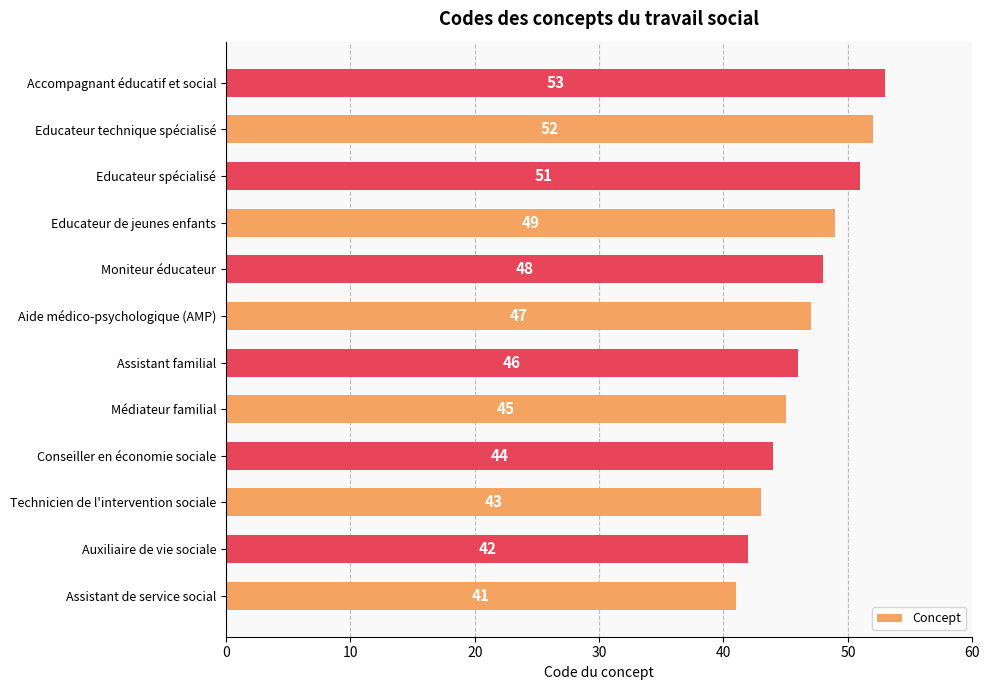

At which category does the chart reach its peak across all series?

Accompagnant éducatif et social